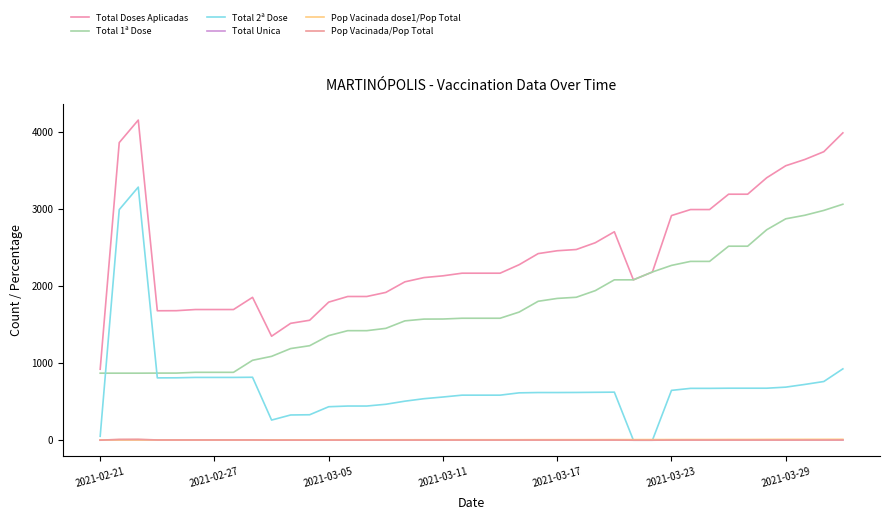

How many lines are shown in the chart?

6